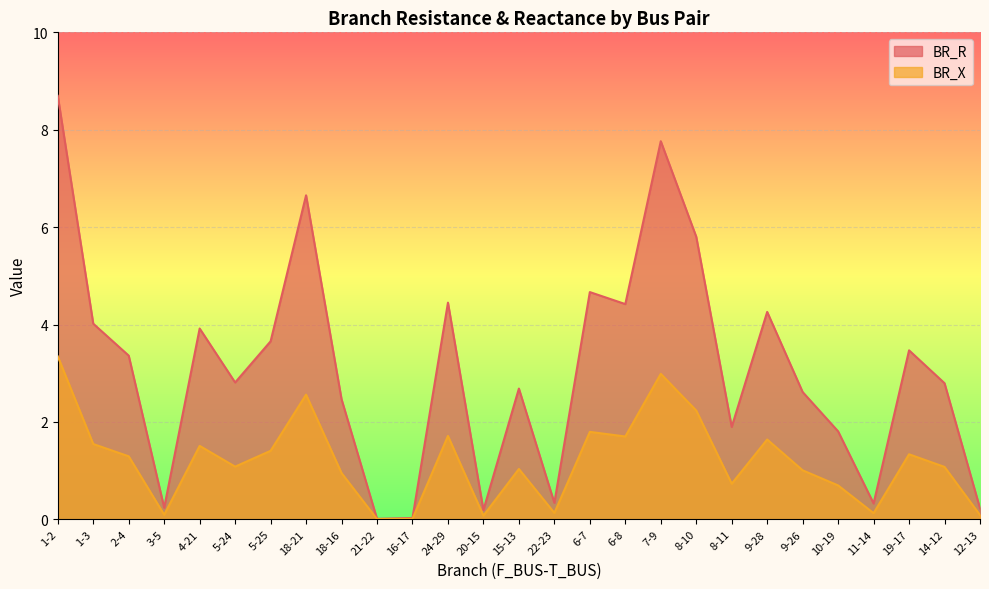

Reading right to left, transcribe all the data shown in this chart.

BR_R: 0.2	2.8	3.5	0.3	1.8	2.6	4.3	1.9	5.8	7.8	4.4	4.7	0.3	2.7	0.2	4.4	0.0	0.0	2.5	6.7	3.7	2.8	3.9	0.2	3.4	4.0	8.7
BR_X: 0.1	1.1	1.3	0.1	0.7	1.0	1.6	0.7	2.2	3.0	1.7	1.8	0.1	1.0	0.1	1.7	0.0	0.0	0.9	2.6	1.4	1.1	1.5	0.1	1.3	1.5	3.3